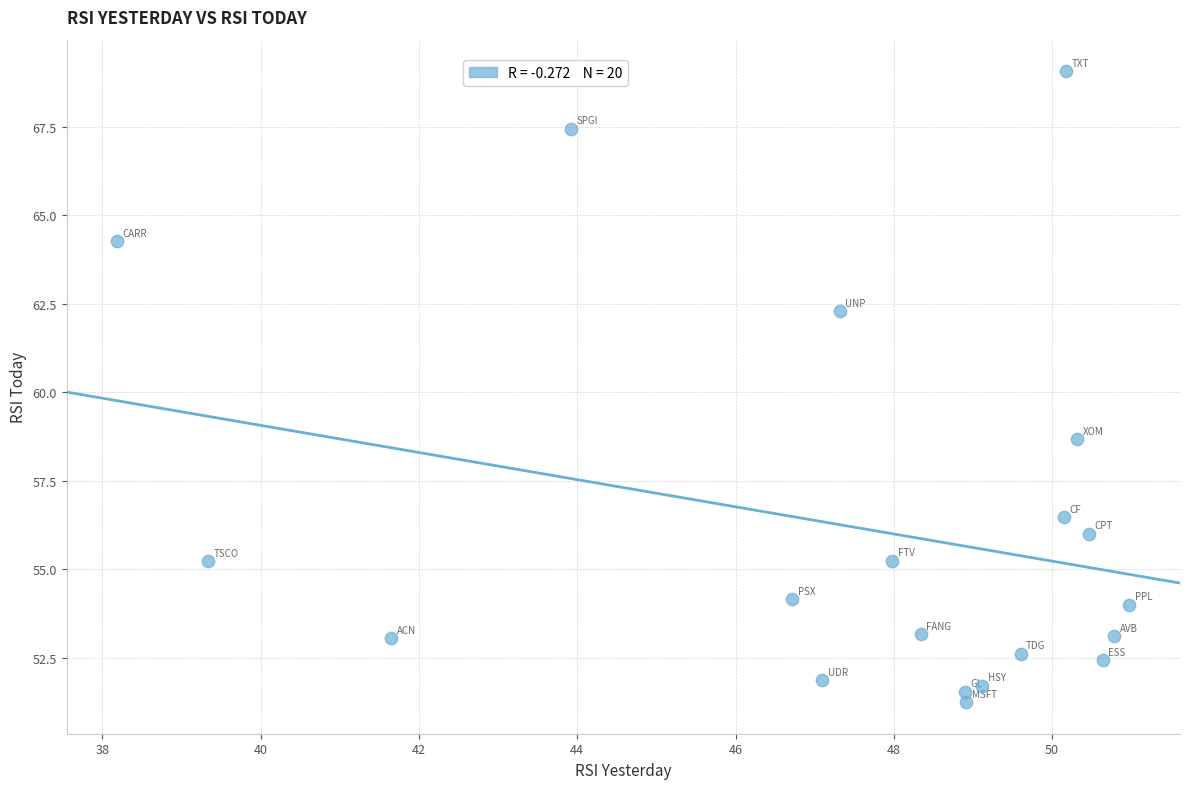

What is the range of X values (max minus min)?

12.8